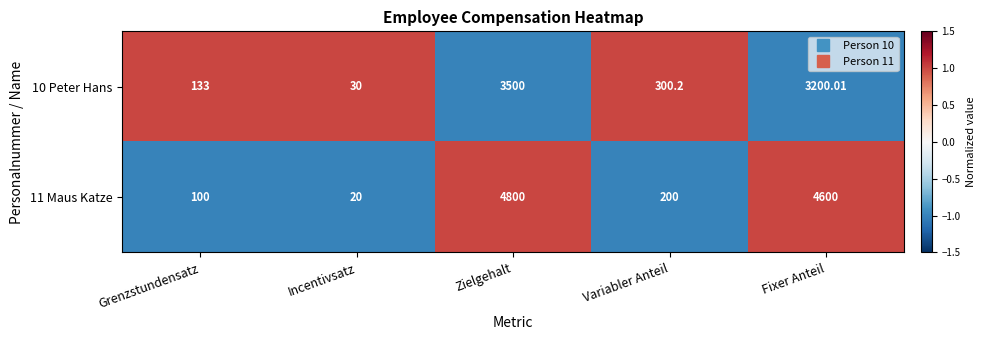

At which label does 11 Maus Katze reach its minimum?

Incentivsatz